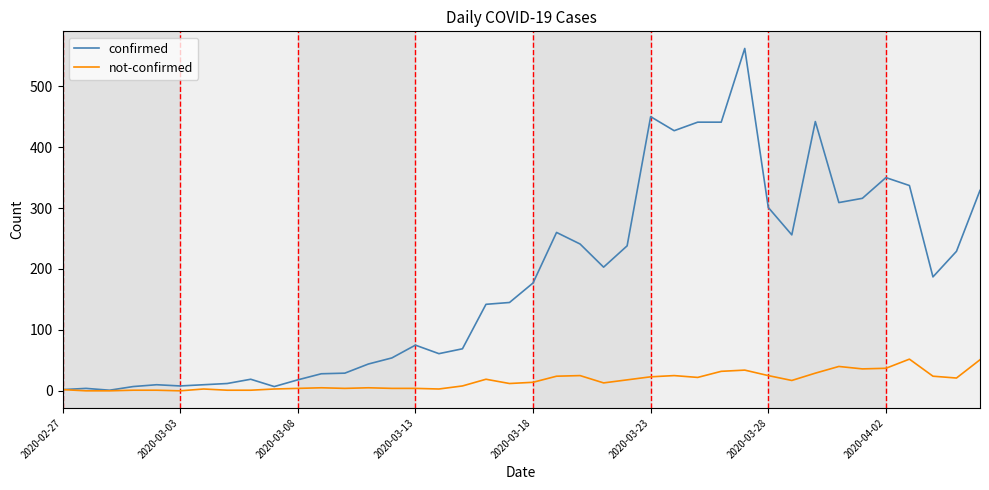

Rank the series by their maximum value, from highest to lowest.

confirmed, not-confirmed